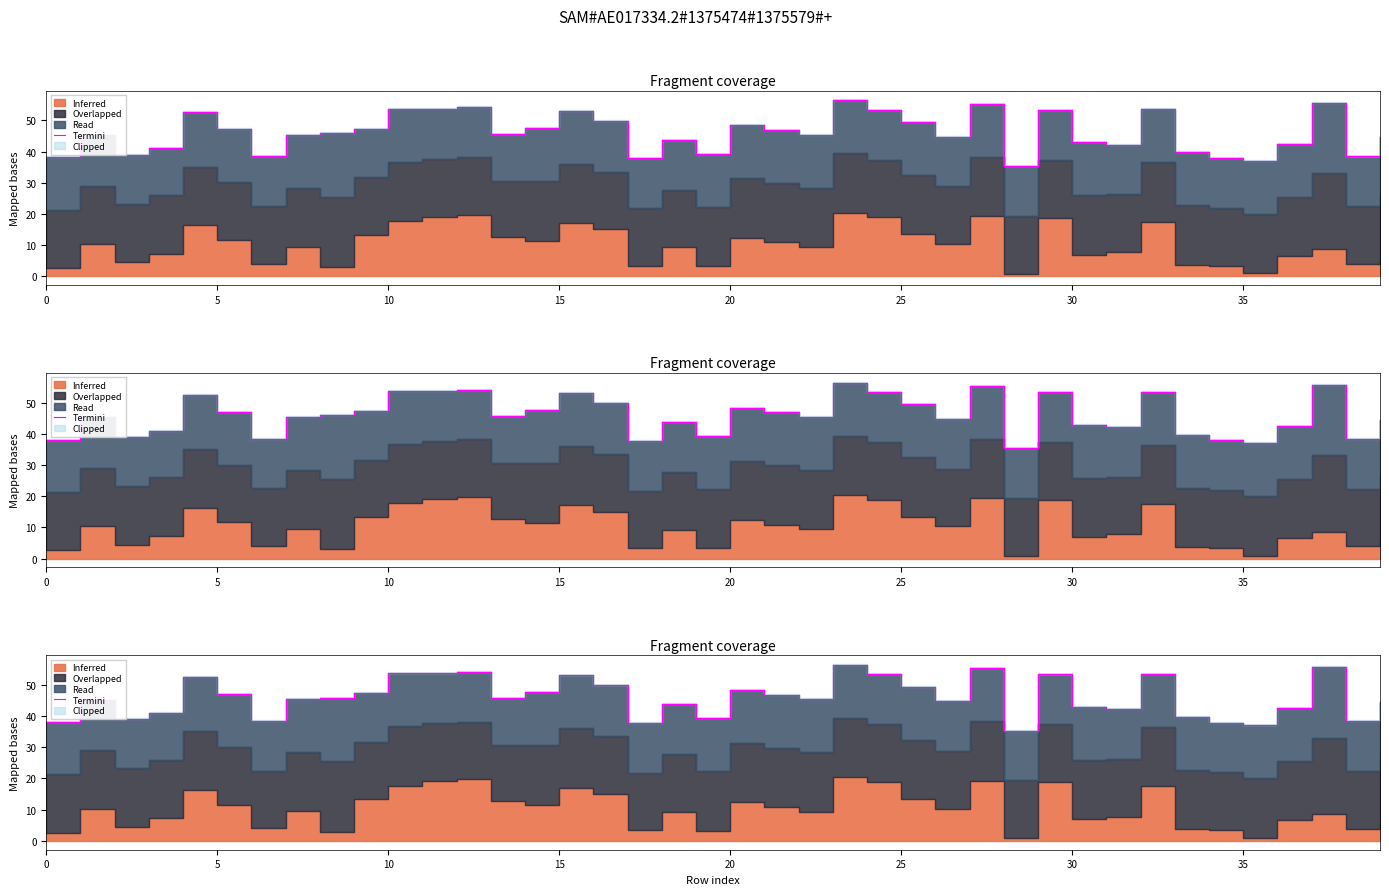

Does the chart have visible grid lines?

No